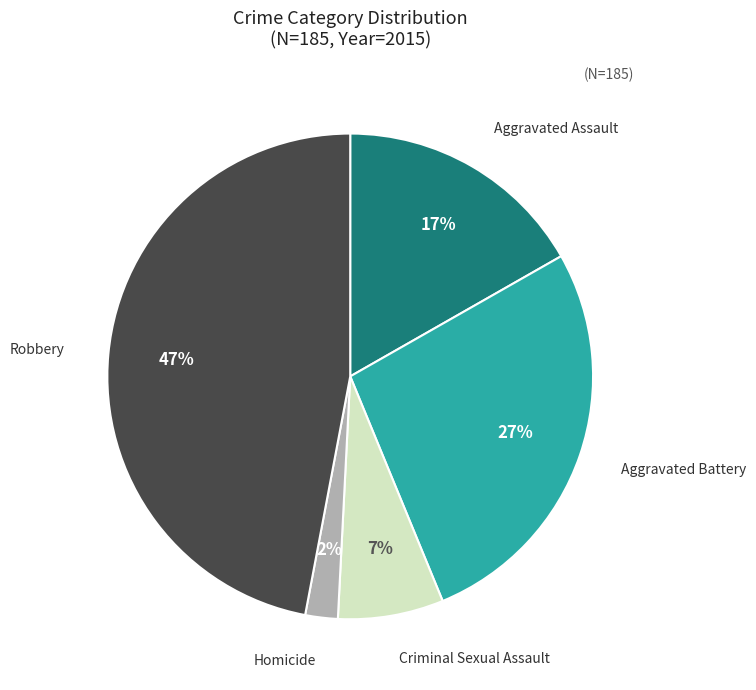

To the nearest percent, what is the difference between the largest and smallest slice percentages?

45%